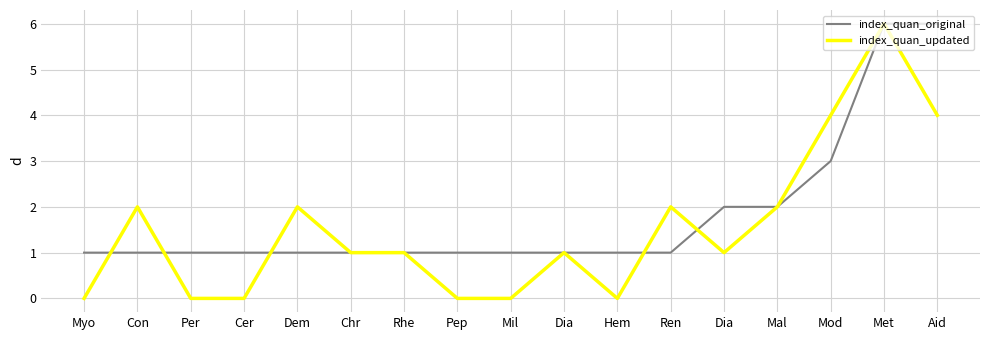

What are all the series names shown in the legend?

index_quan_original, index_quan_updated